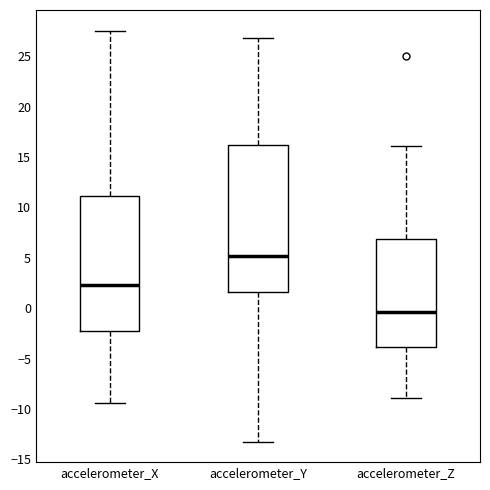

Which box's median line is the lowest?

accelerometer_Z